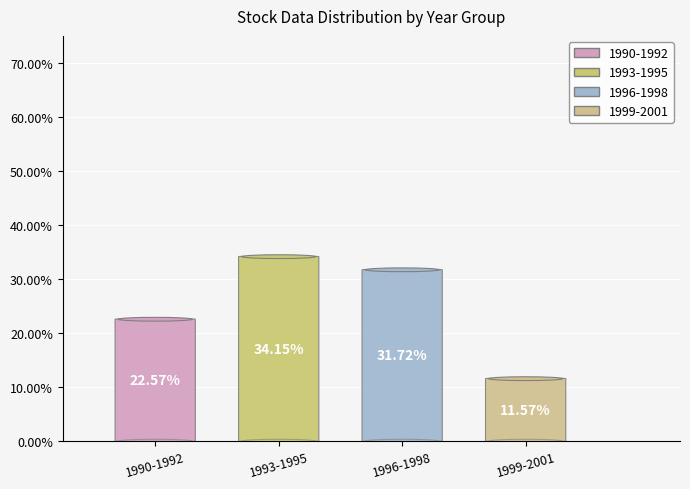

Is there a majority slice in this chart?

No